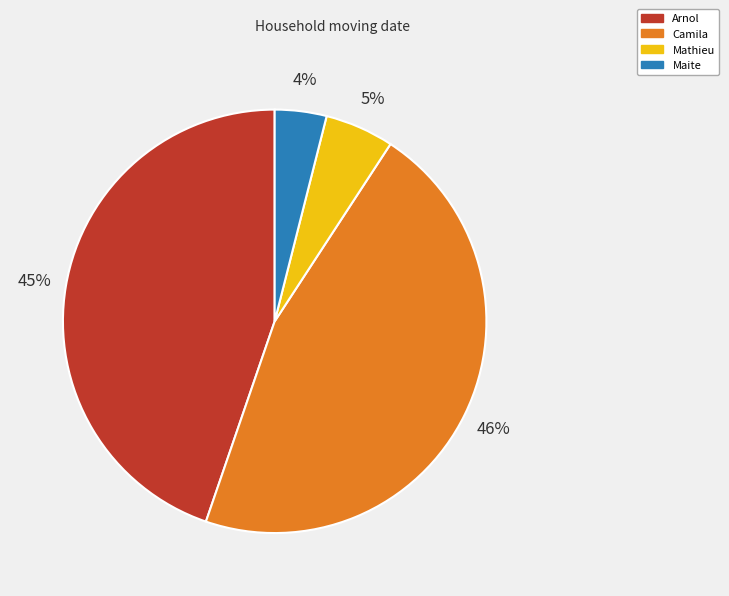

To the nearest percent, what is the difference between the Camila and Mathieu slice percentages?

41%